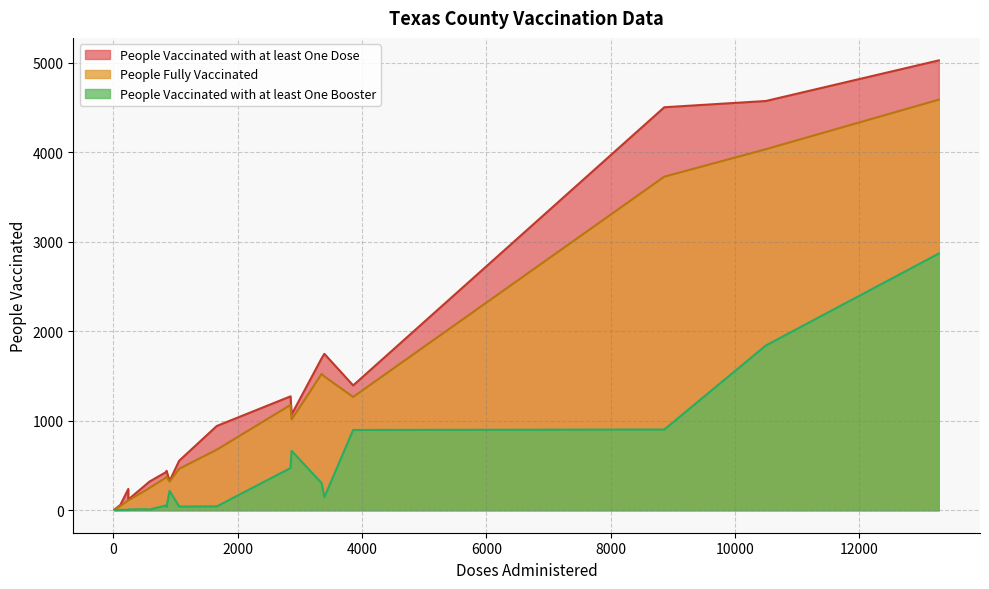

The value of People Fully Vaccinated at 18 is 488. True or false?

False